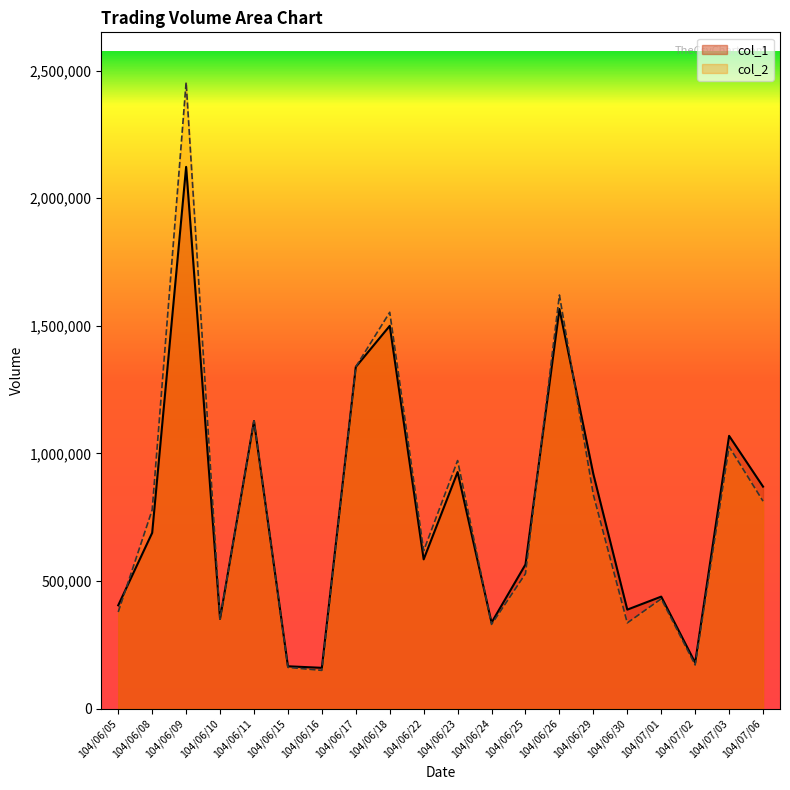

True or false: col_2 has a value of 1390611 at 104/07/03.

False